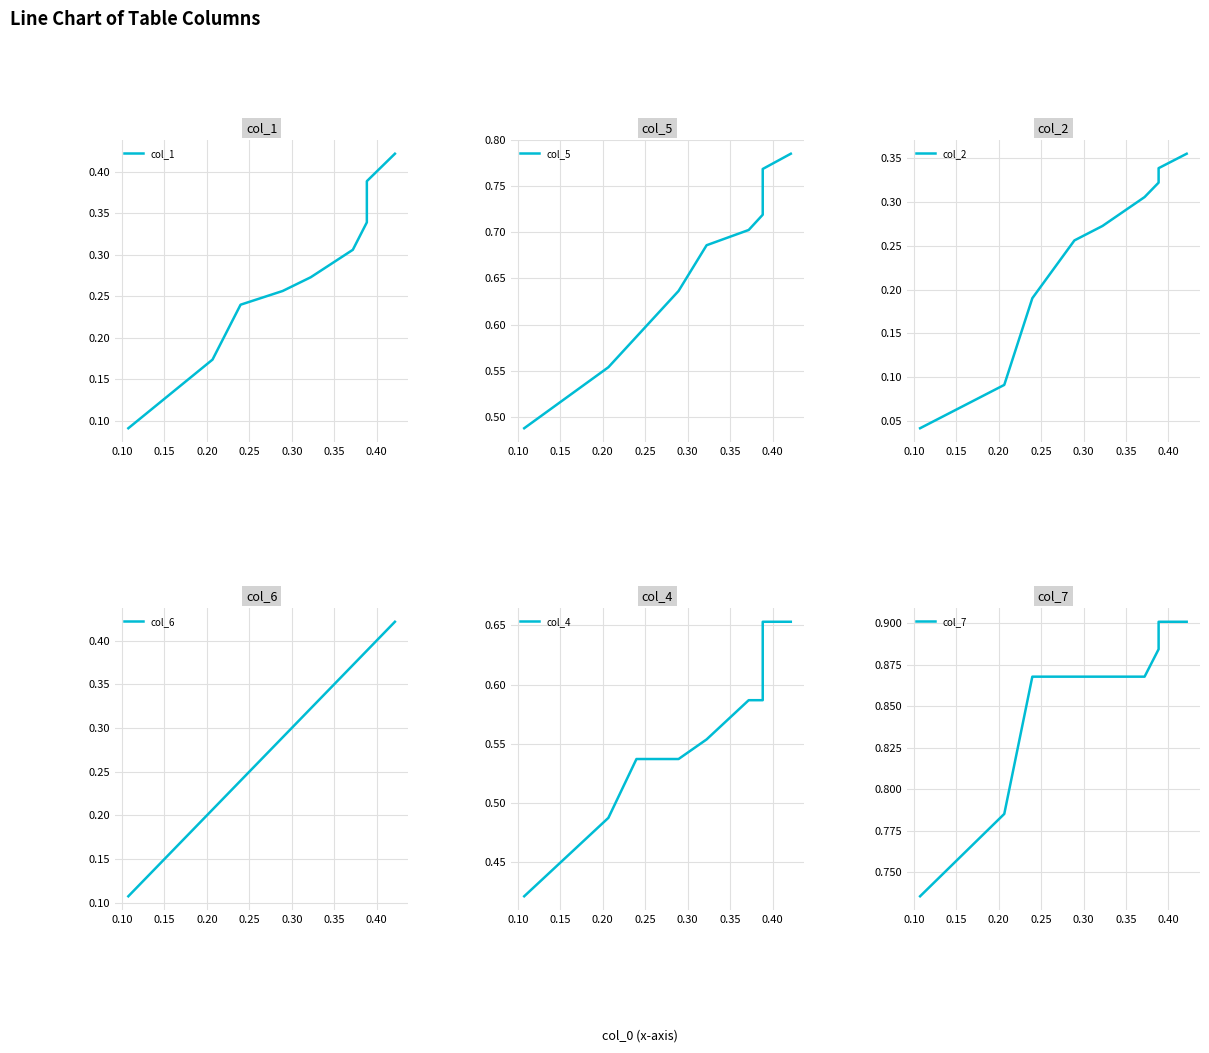

What are all the series names shown in the legend?

col_1, col_5, col_2, col_6, col_4, col_7